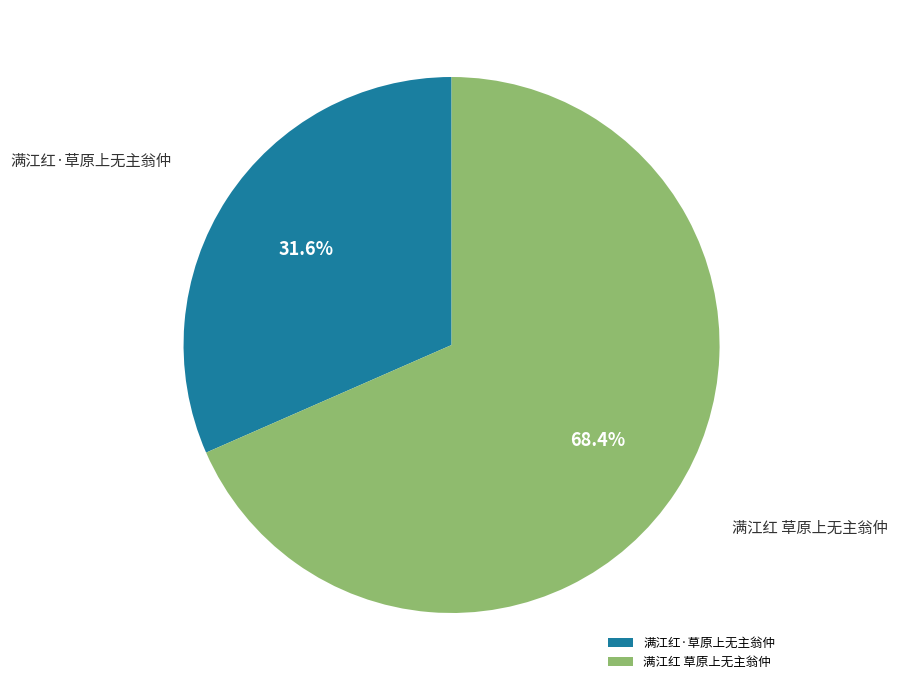

How many slices are in this pie chart?

2